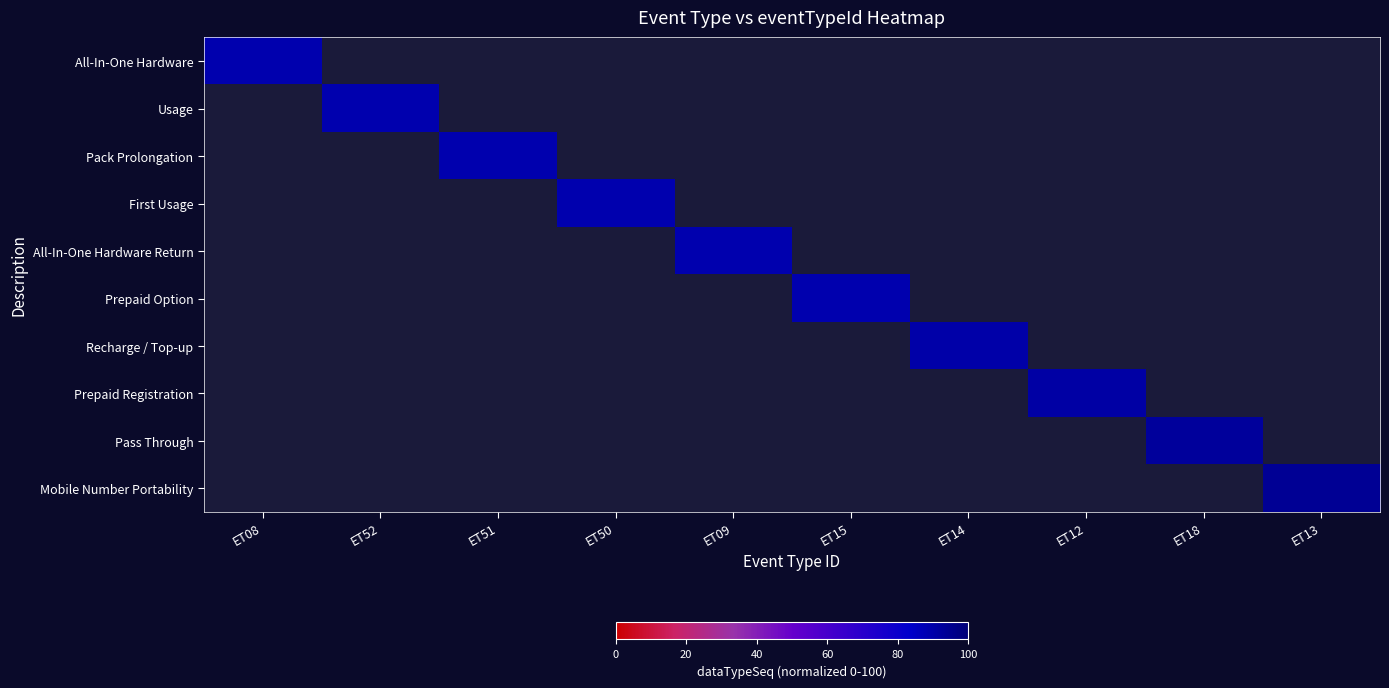

How many series are shown in this chart?

10